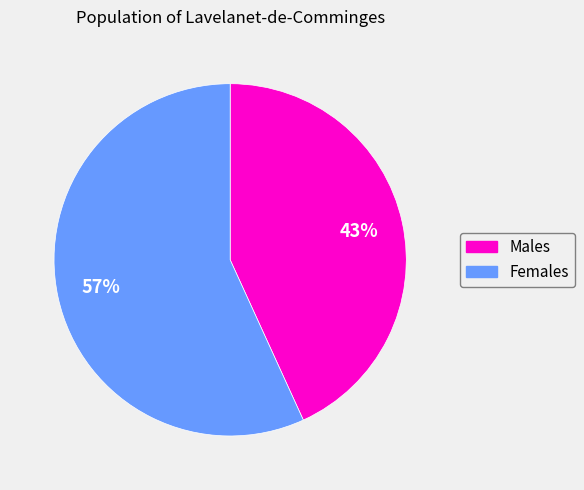

To the nearest percent, what is the average slice percentage?

50%